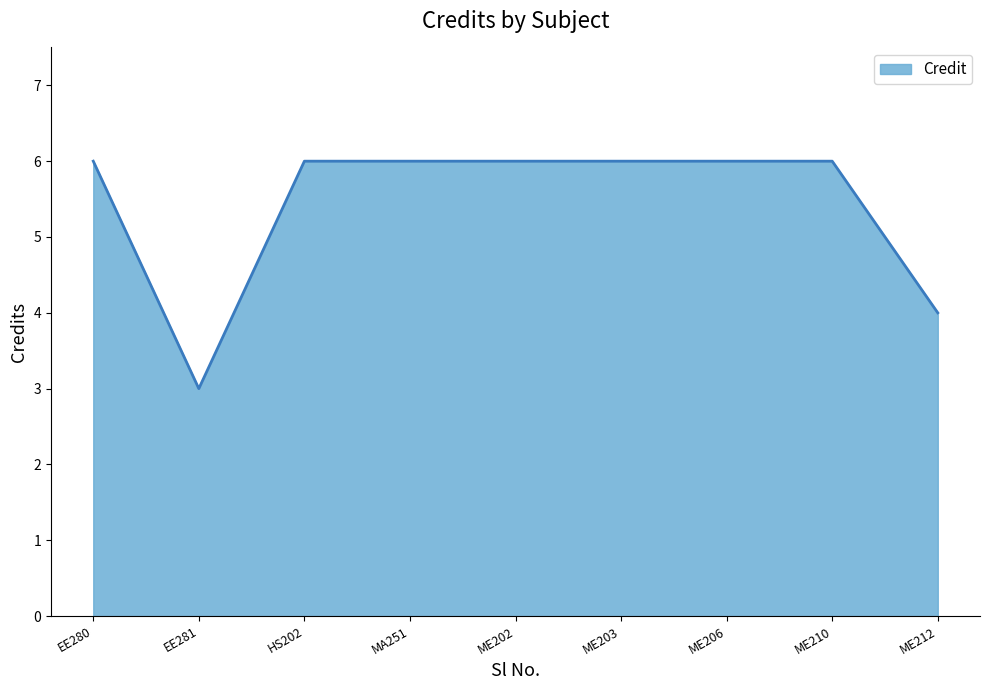

What is the minimum value shown in the chart?

3